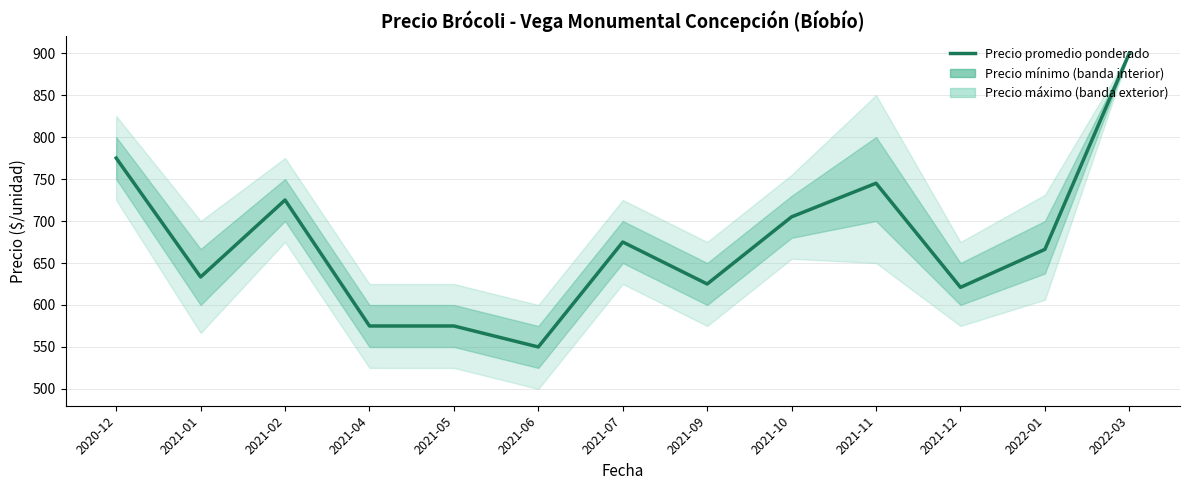

What is the approximate value at 2021-12?

621.0